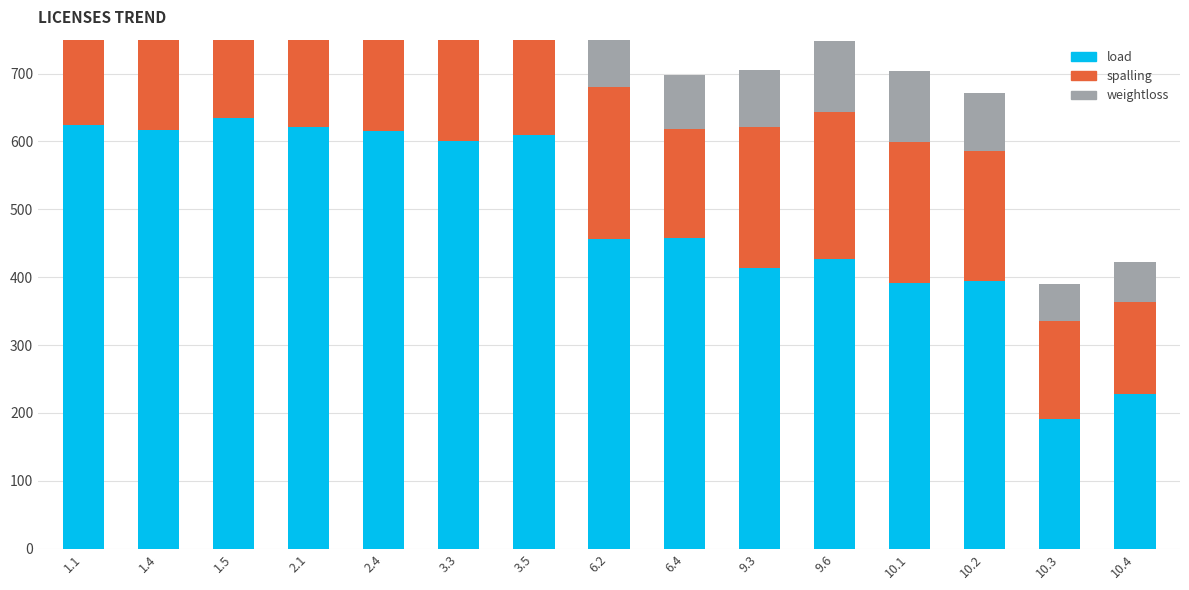

What is the sum of all weightloss values?

1236.9